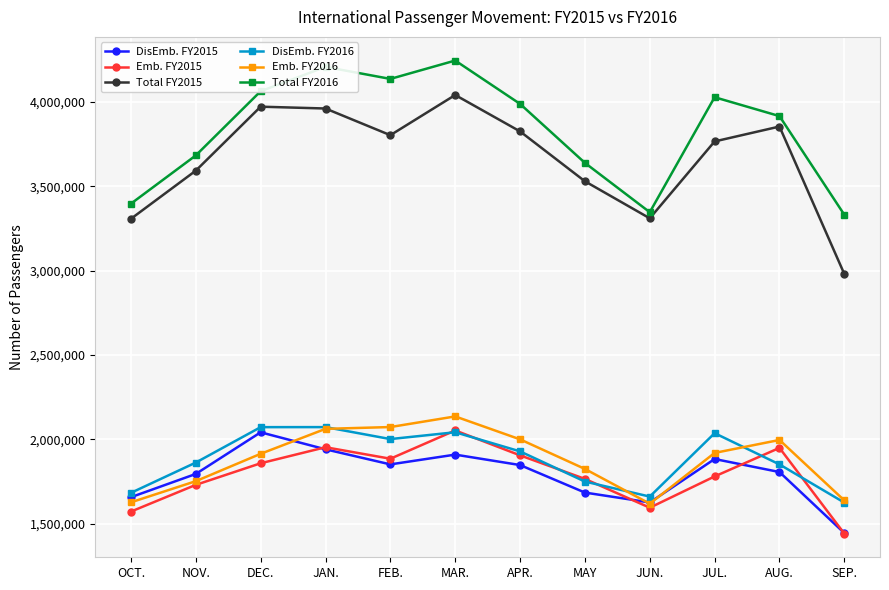

How many interior local peaks does the Total FY2016 series have?

3